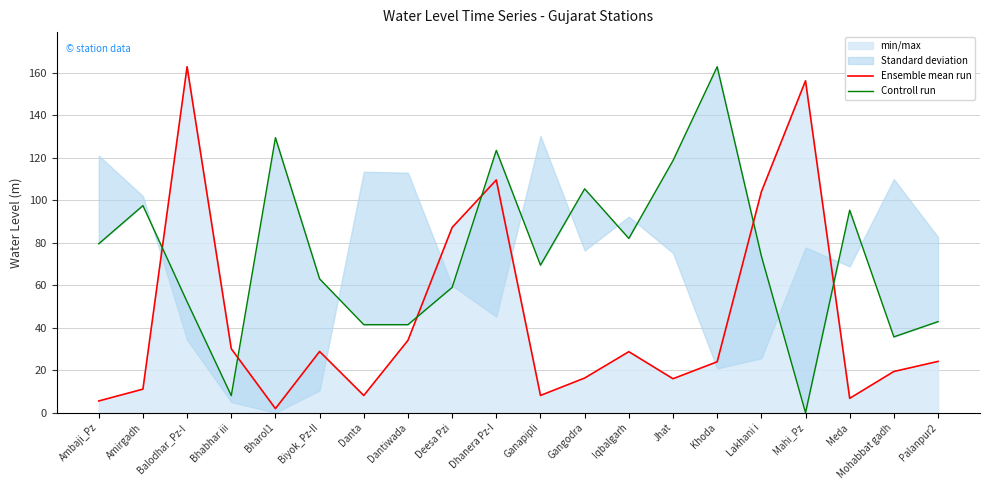

Read the Controll run value at Danta.

41.5